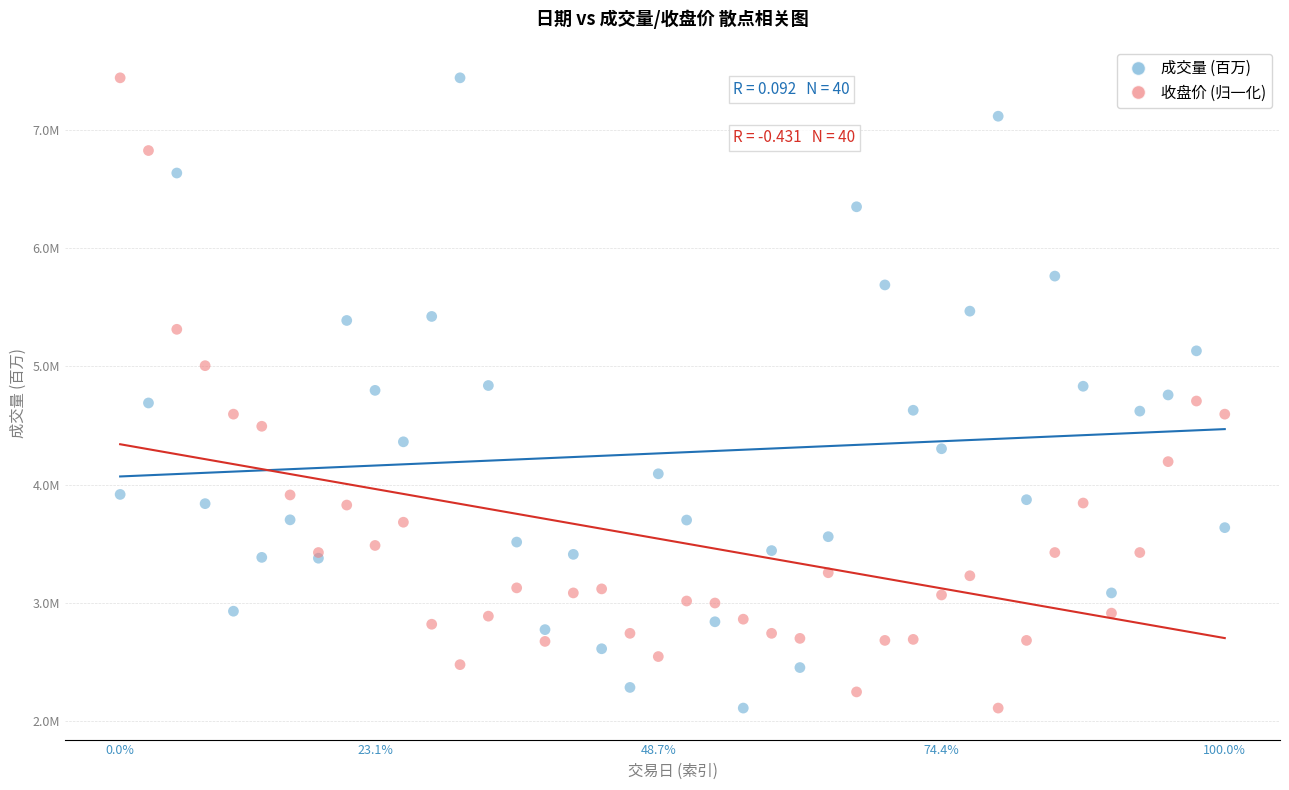

What are all the series names shown in the legend?

成交量 (百万), 收盘价 (归一化)